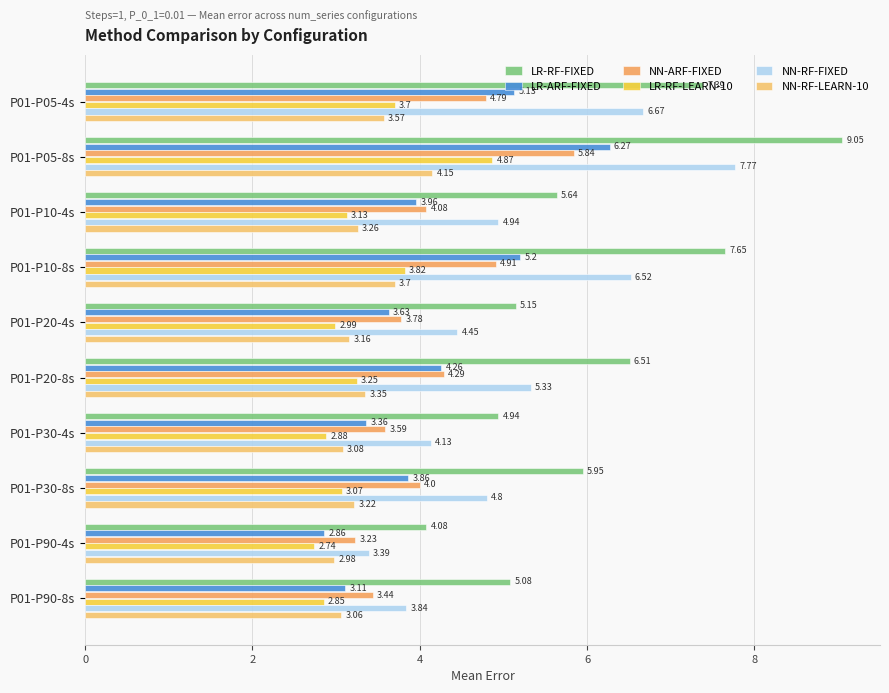

How many data points in NN-ARF-FIXED are less than 4?

4